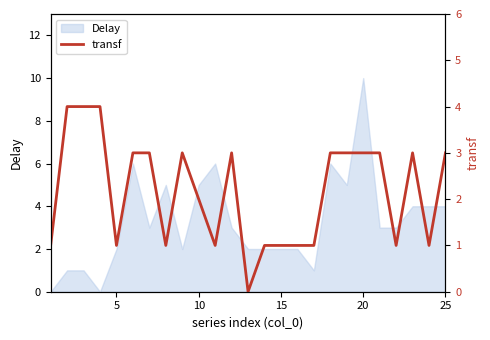

The value of Delay at 25 is 4. True or false?

True